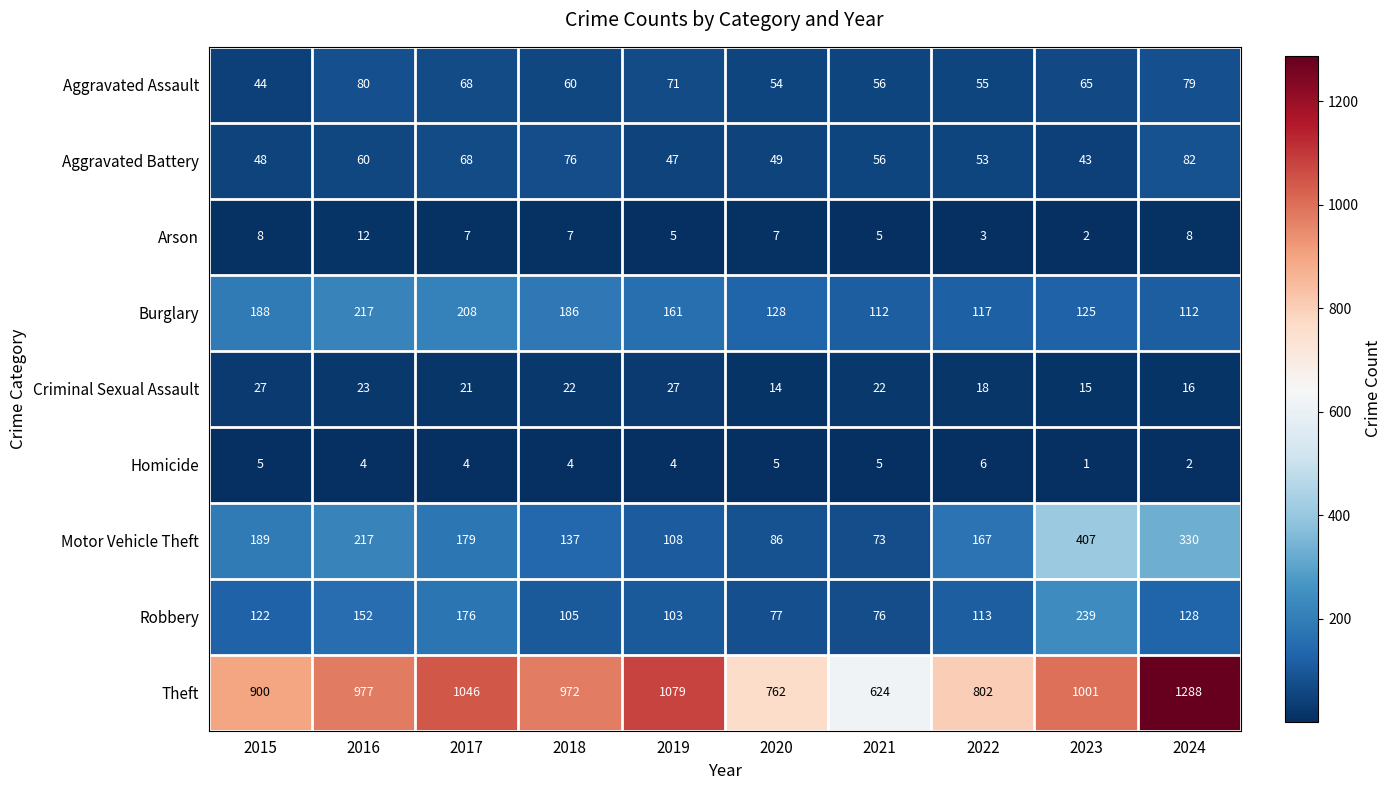

How many data points does each series have?

10